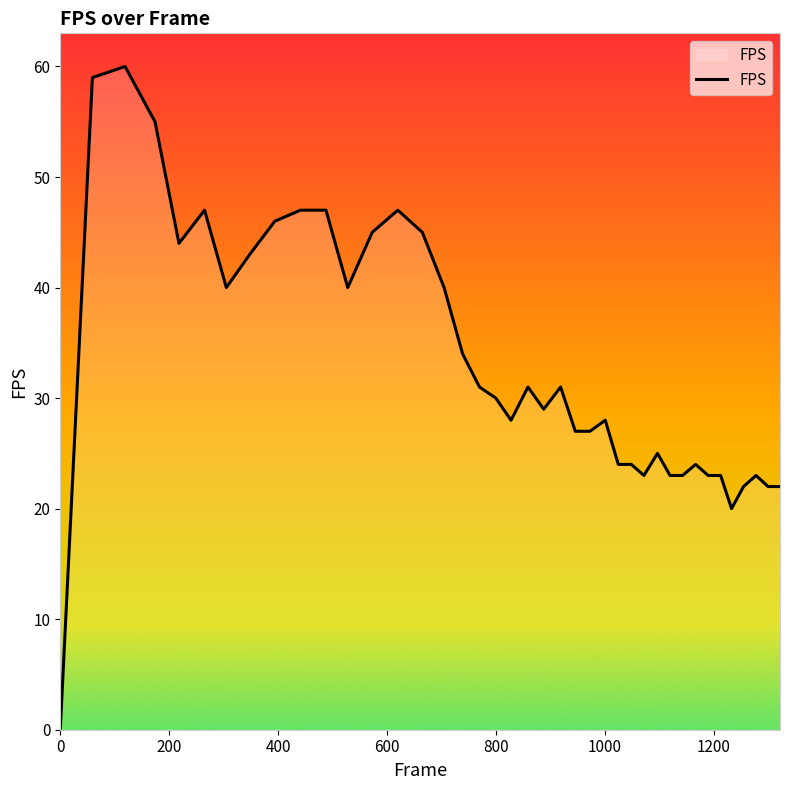

What is the difference between the maximum and minimum values?

60